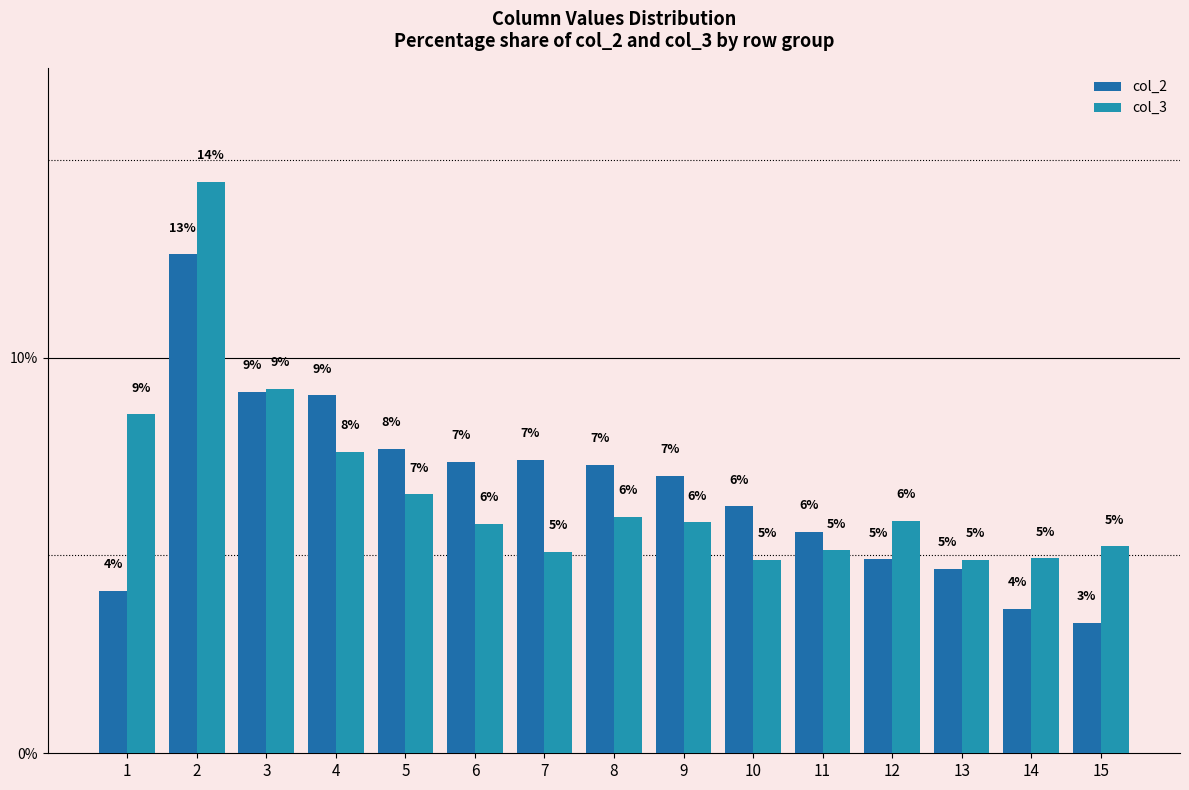

At 3, list the series in order from smallest to largest.

col_2, col_3